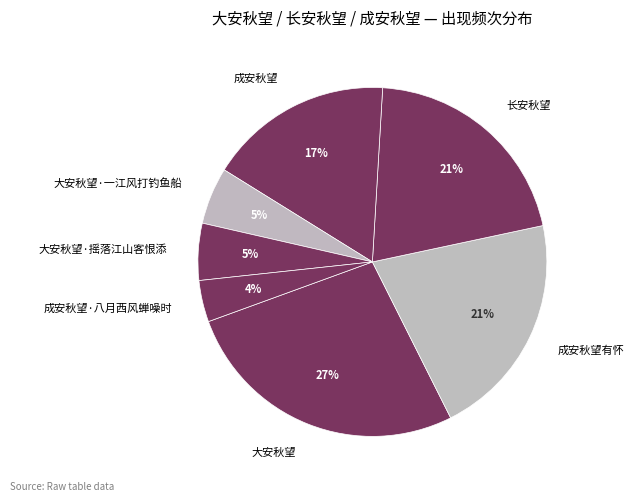

Do 大安秋望·摇落江山客恨添 and 大安秋望 together represent more than half of the pie?

No